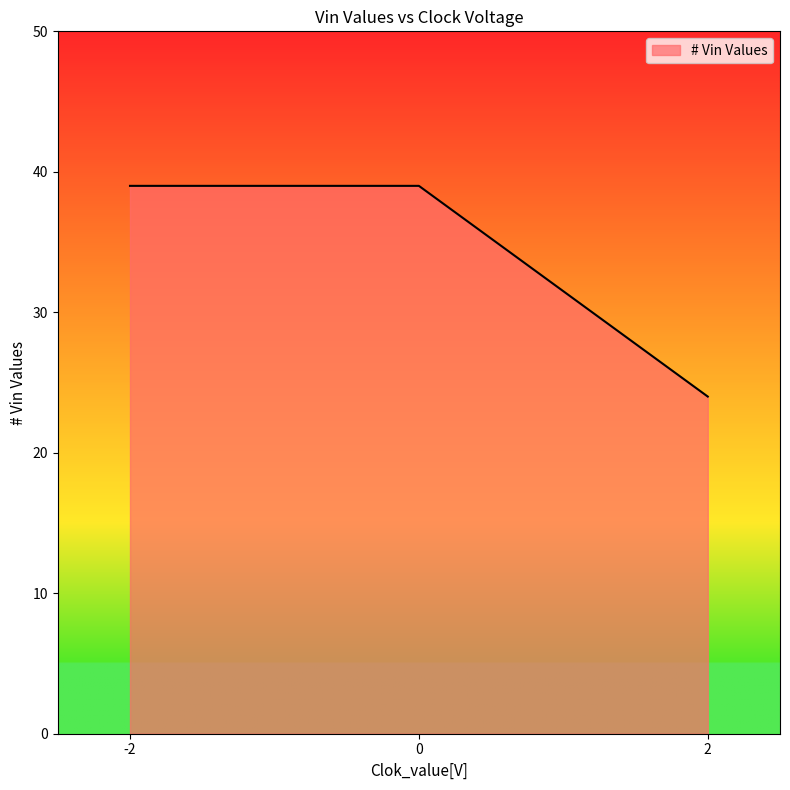

What is the approximate value at 0?

39